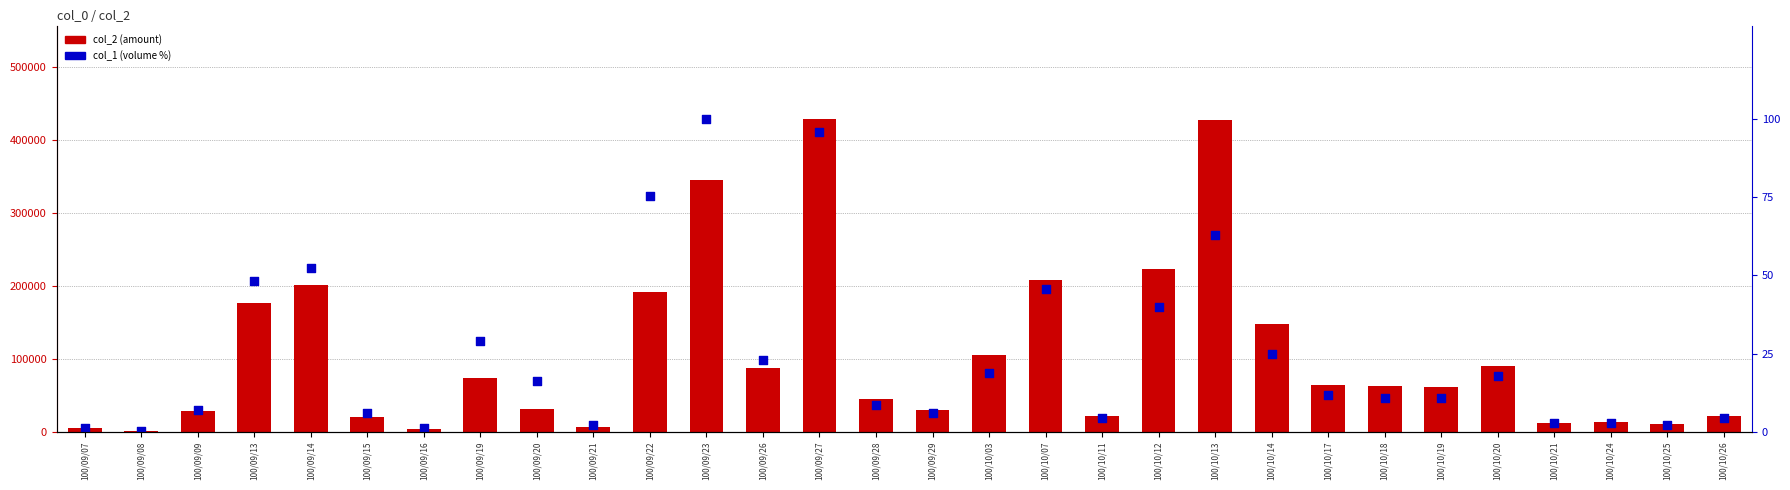

Which series has the largest total across all categories?

col_2 (amount)